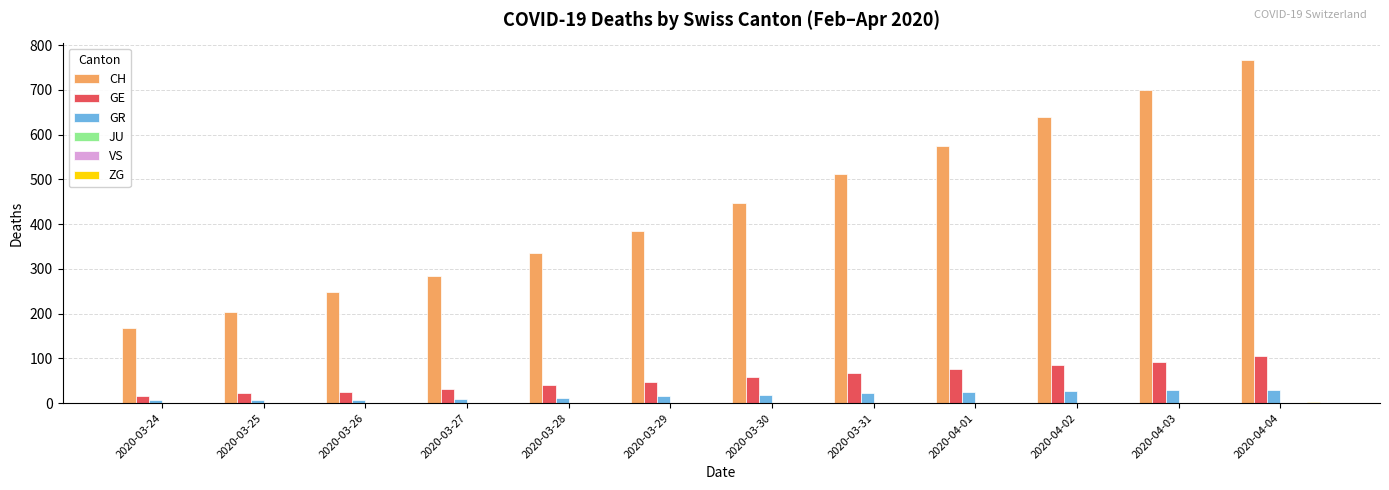

What are all the series names shown in the legend?

CH, GE, GR, JU, VS, ZG